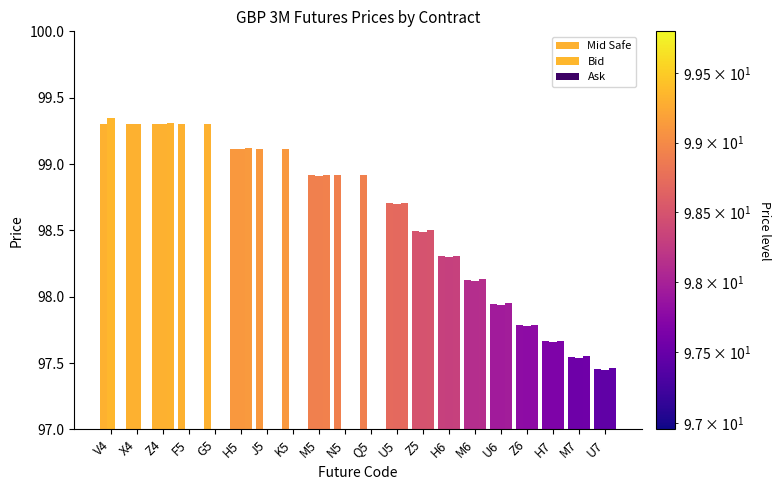

At which label does Mid Safe first exceed 98?

V4